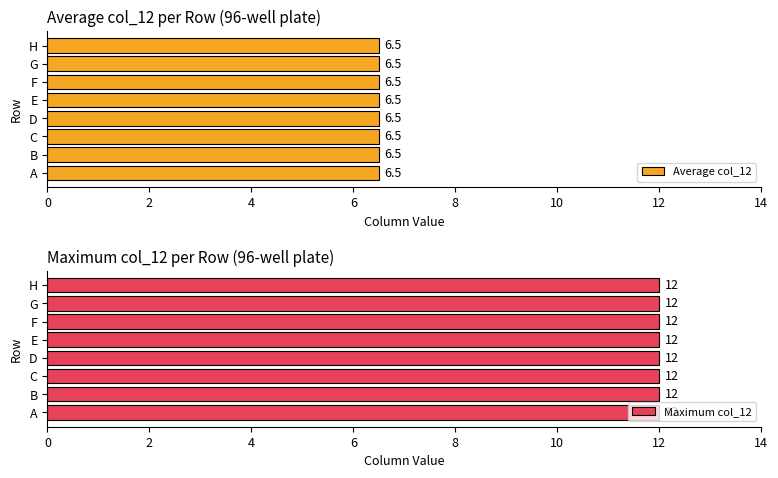

Between A and B, which is larger?

A